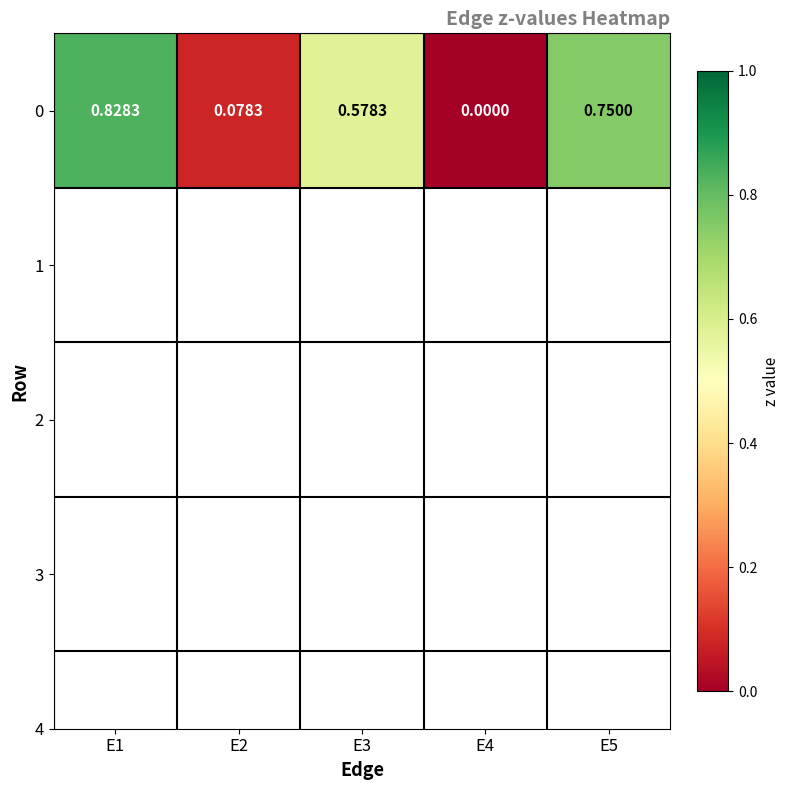

What is the sum of the values at E1 and E4?

0.8